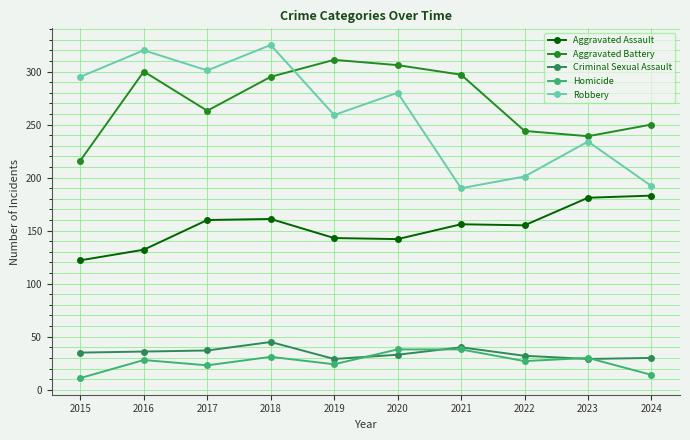

Rank the series by their maximum value, from lowest to highest.

Homicide, Criminal Sexual Assault, Aggravated Assault, Aggravated Battery, Robbery